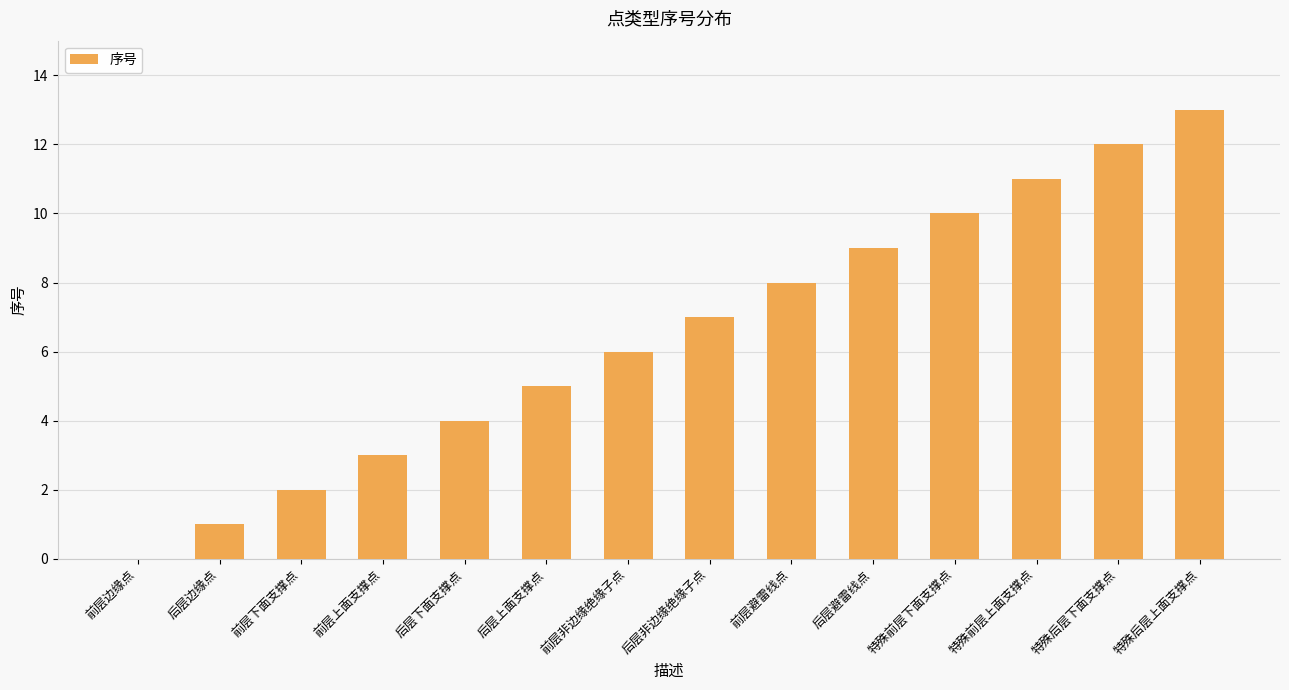

Are the bars grouped side by side (vs. stacked)?

No